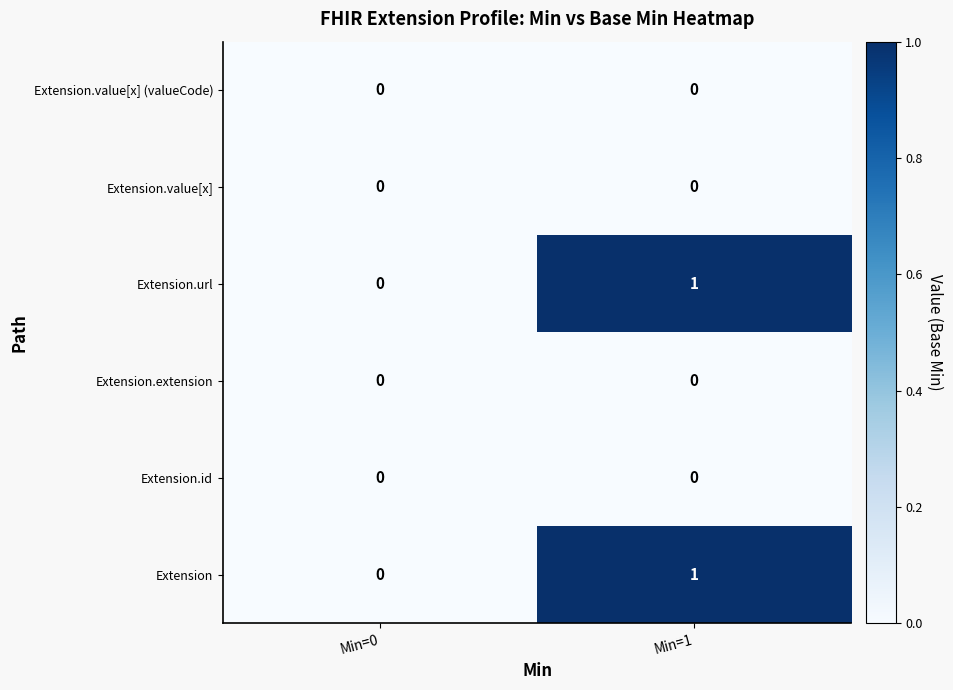

The value of Extension.value[x] at Min=1 is 0. True or false?

True